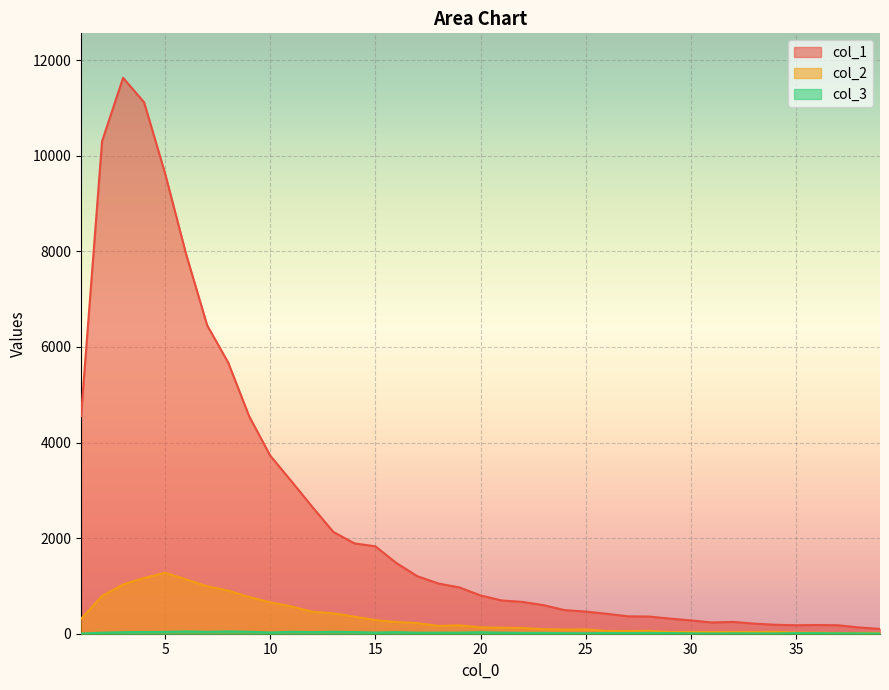

How many interior local valleys does the col_3 series have?

9